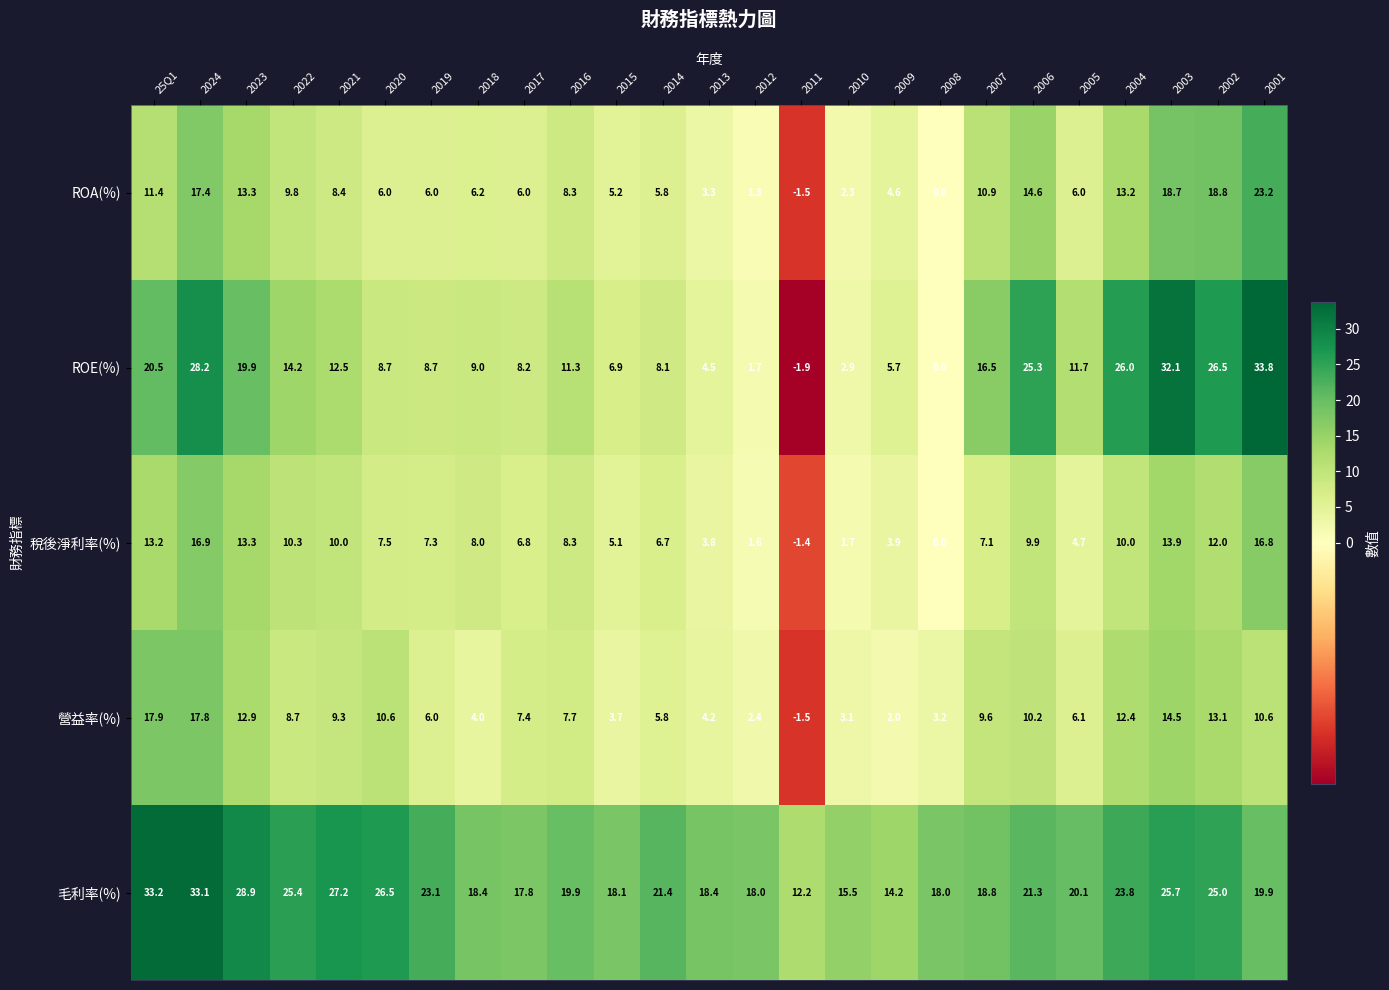

At which label does ROE(%) reach its peak?

2001